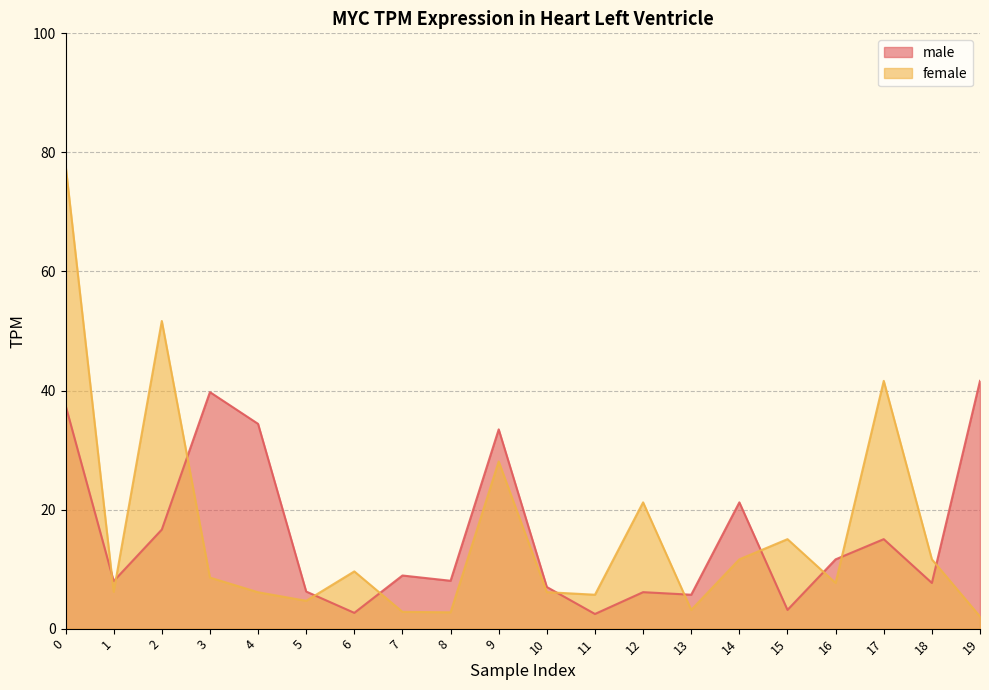

Is it true that female equals 11.6 at 14?

True